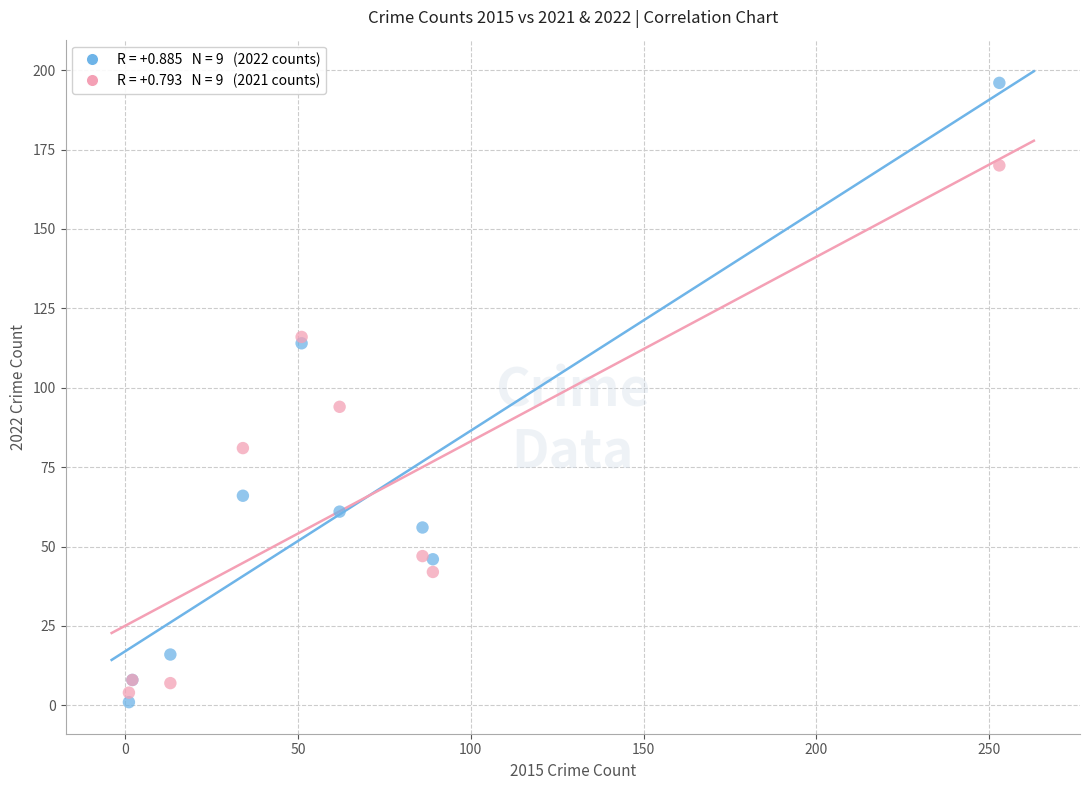

Across all series, what Y value is closest to 98?

94